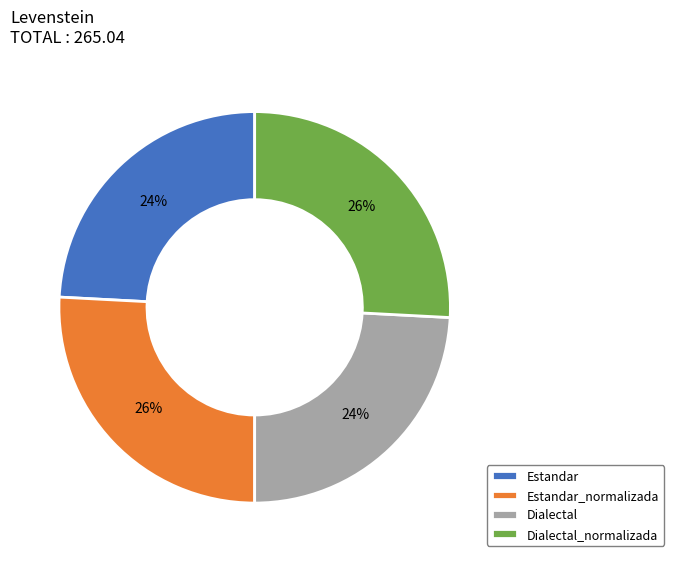

The Estandar_normalizada slice represents 26% of the pie. True or false?

True